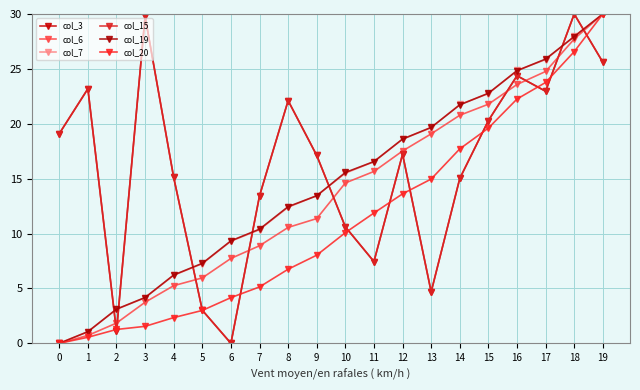

The col_15 series shows 1.6 at 2. True or false?

False